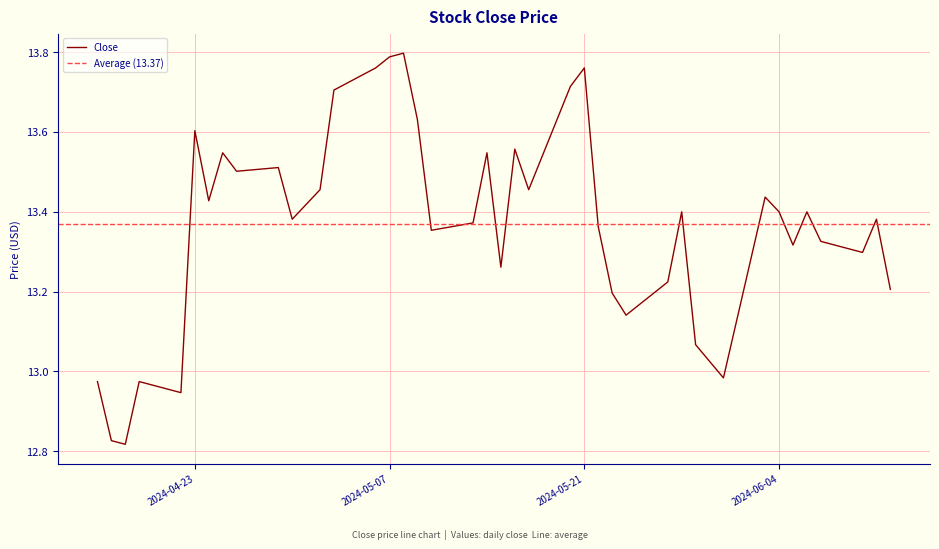

What is the label of the 40th point from the left?

2024-06-12